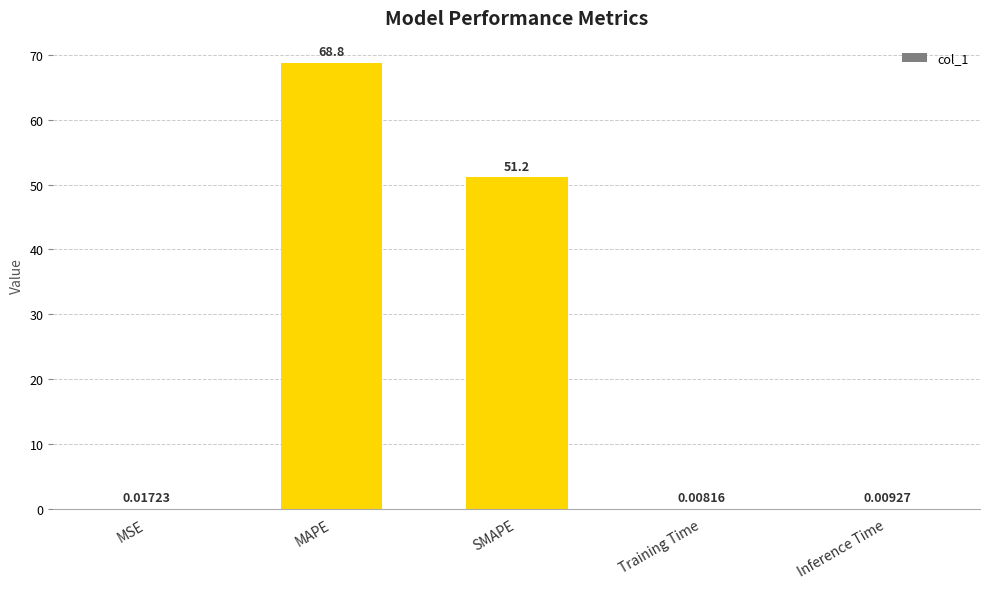

What is the sum of the values at Training Time and MAPE?

68.8